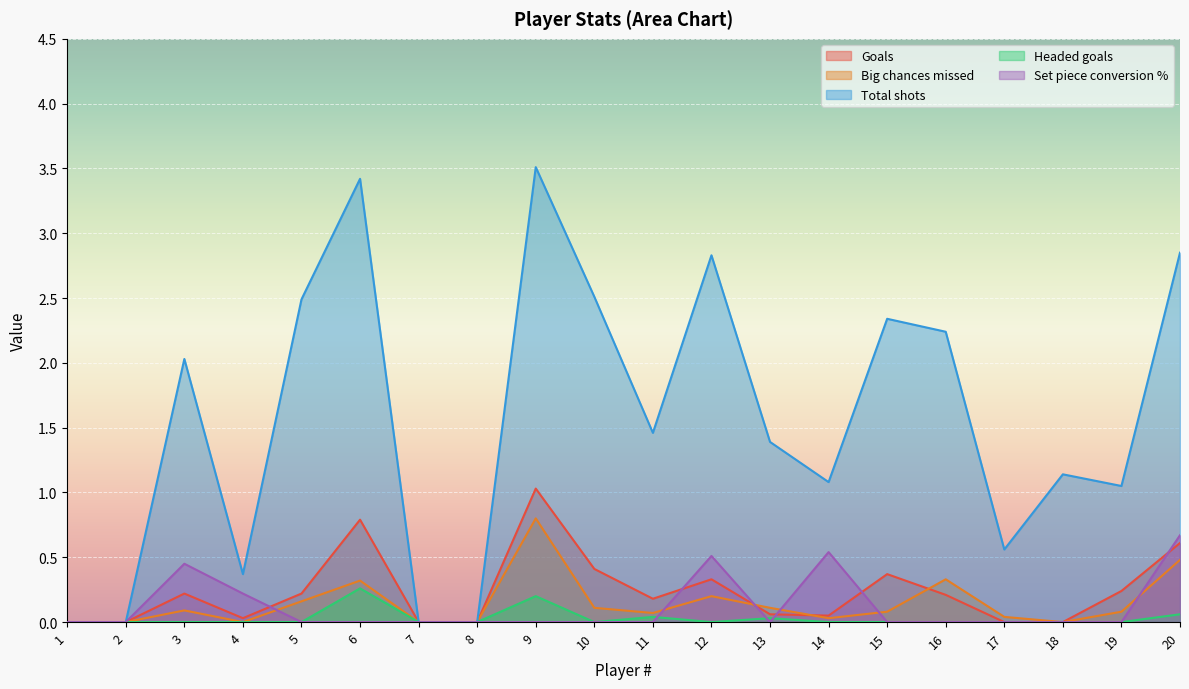

Which series has the widest spread of values?

Total shots